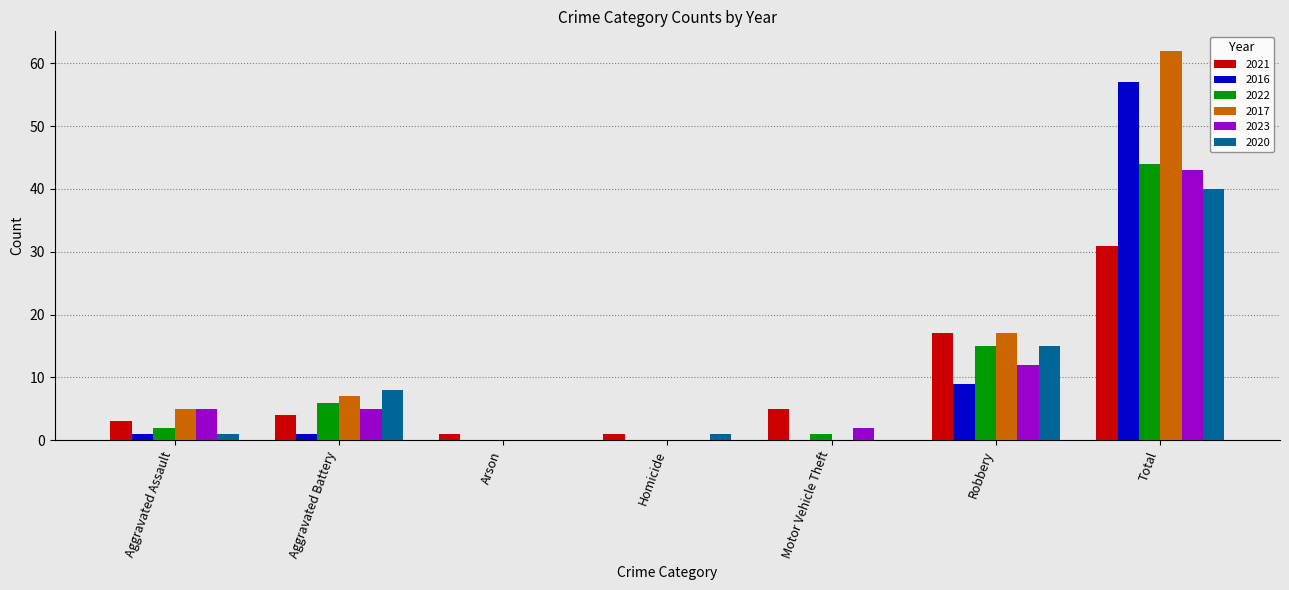

Reading left to right, list all the values displayed in this chart.

2021: 3	4	1	1	5	17	31
2016: 1	1	0	0	0	9	57
2022: 2	6	0	0	1	15	44
2017: 5	7	0	0	0	17	62
2023: 5	5	0	0	2	12	43
2020: 1	8	0	1	0	15	40